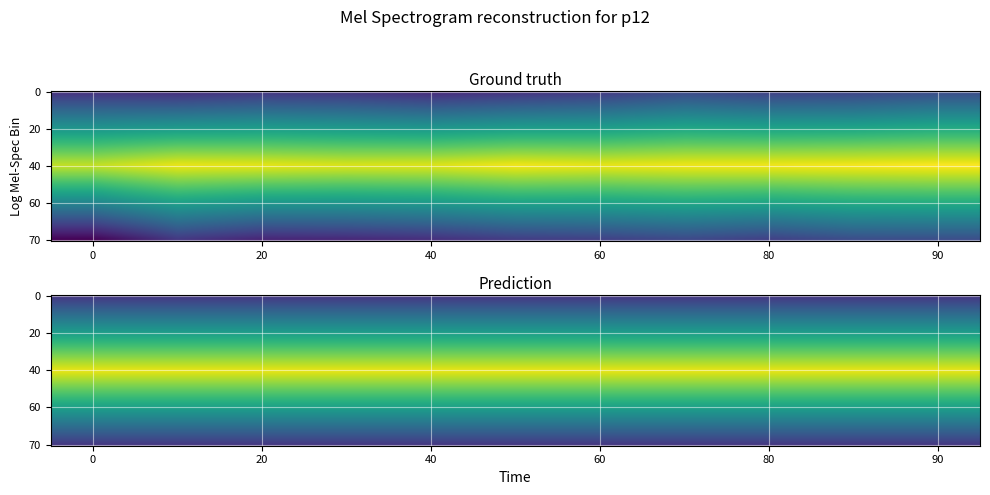

At how many categories does at least one series exceed 0?

11